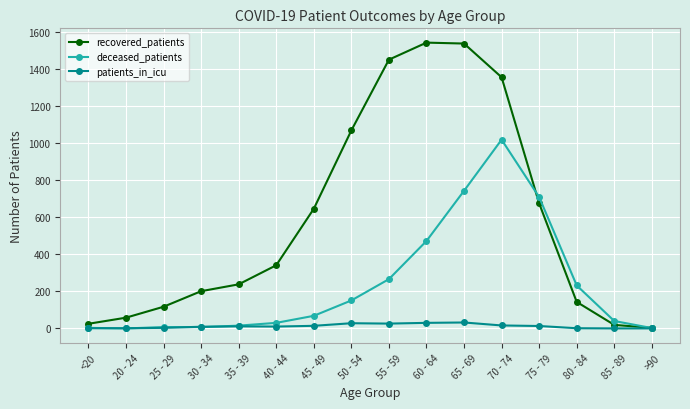

What is the maximum value for recovered_patients?

1543